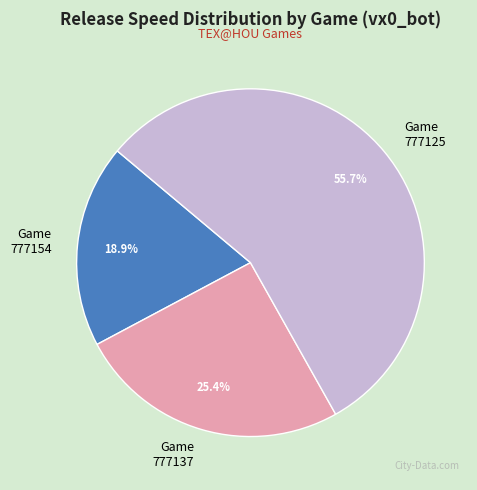

How many slices are in this pie chart?

3